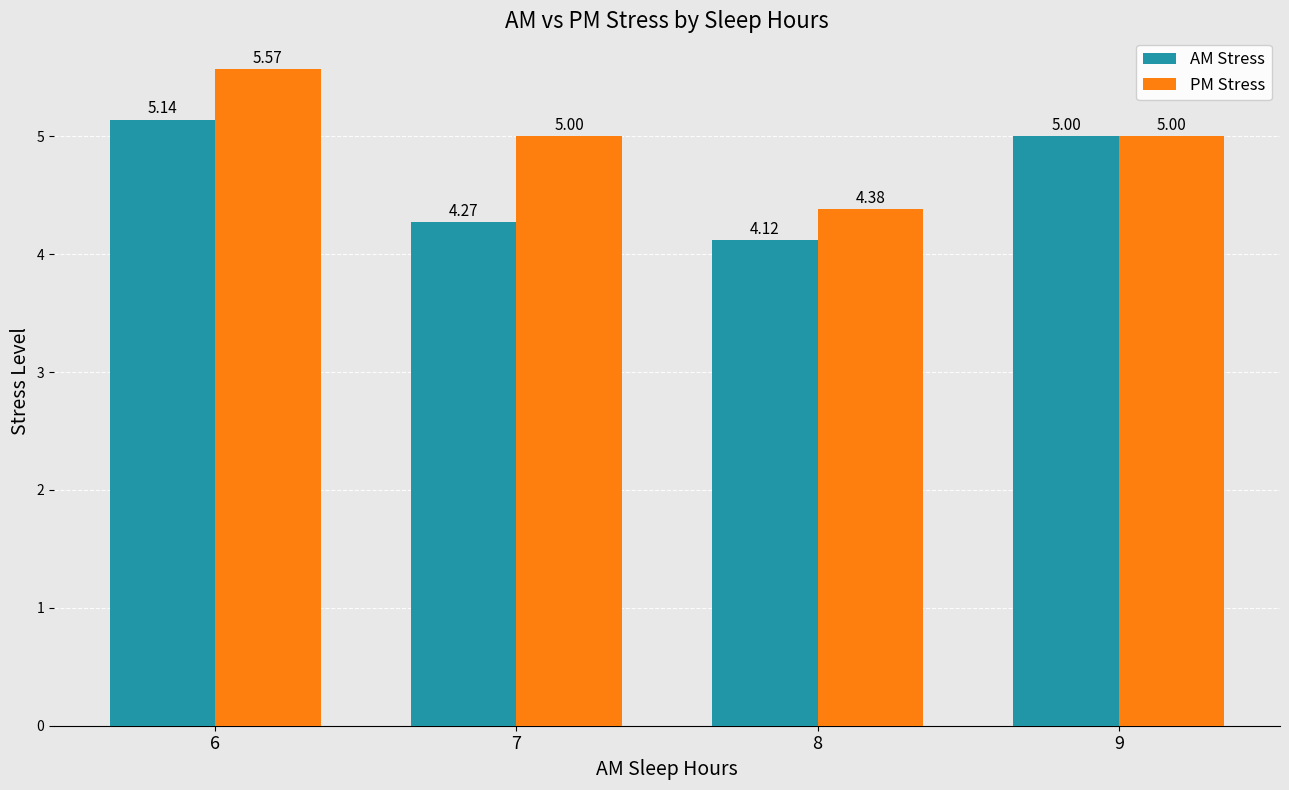

At how many categories does at least one series exceed 4?

4